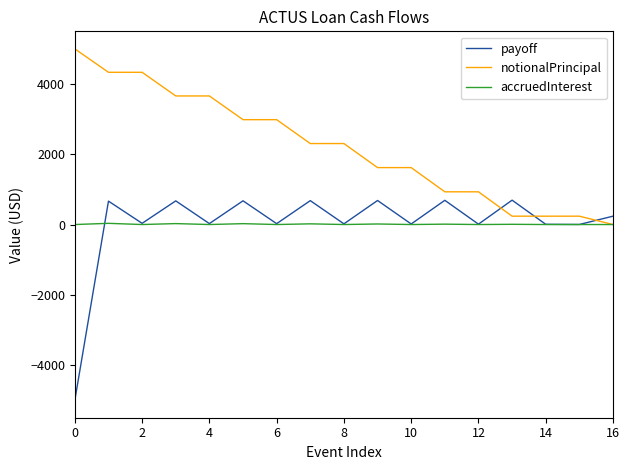

True or false: notionalPrincipal and payoff intersect in this chart.

True